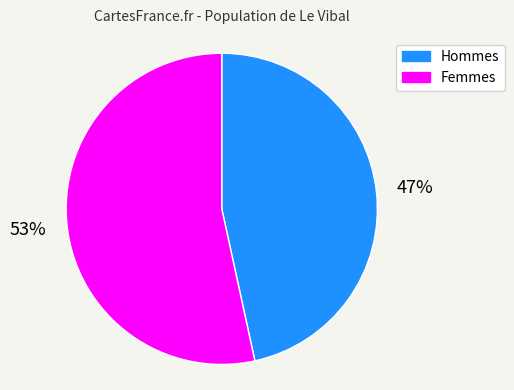

How many segments does this pie chart have?

2